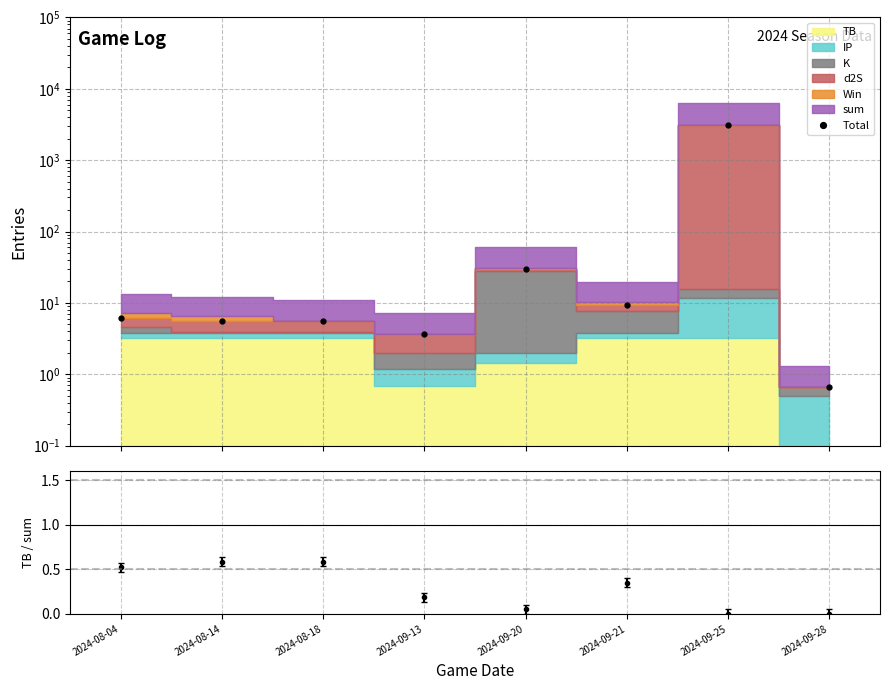

What is the total value across all series at 2024-09-13?

3.8